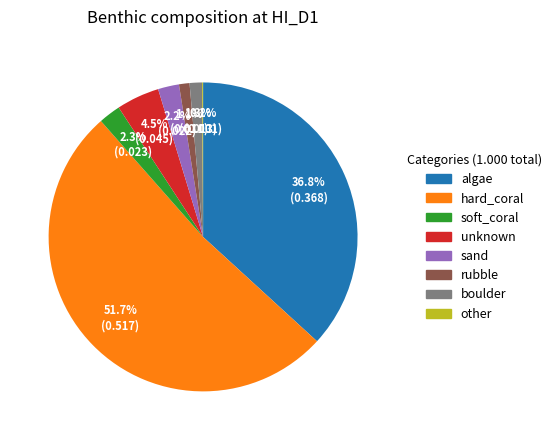

Is there any slice that represents more than half of the pie?

Yes